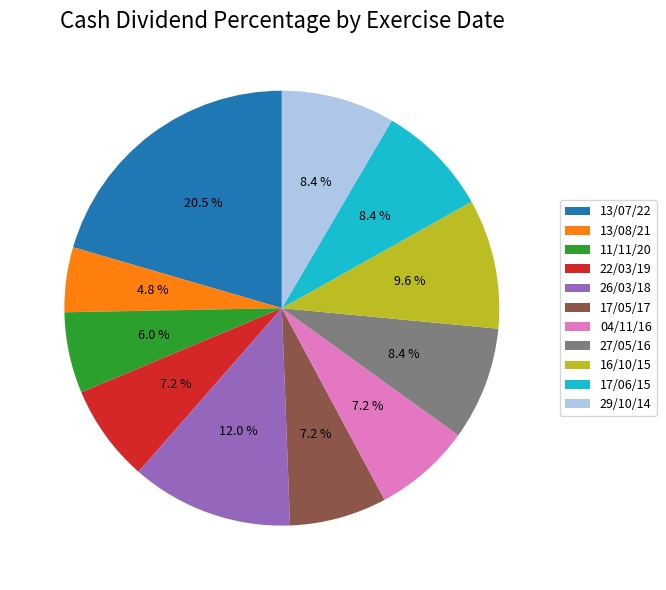

True or false: 17/05/17 accounts for 1% of the total.

False